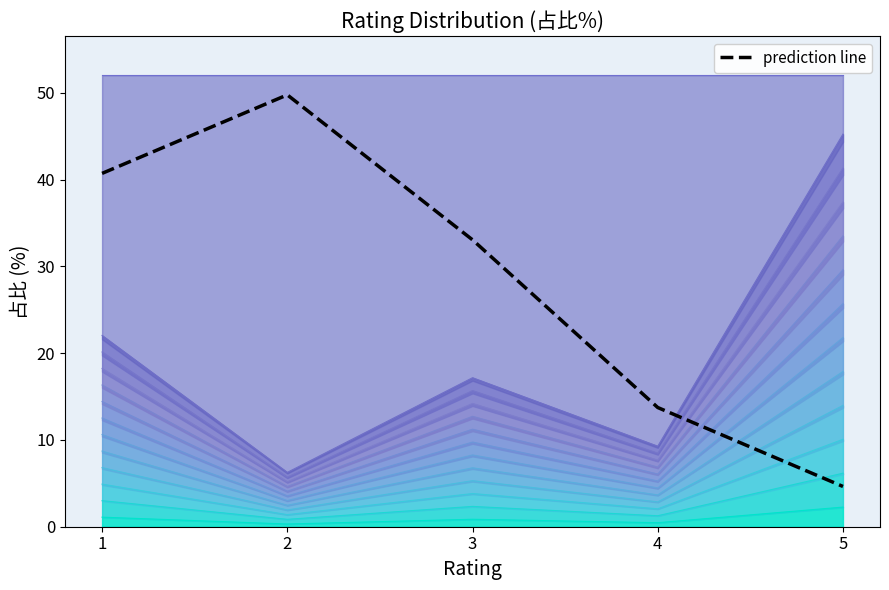

Which has a higher value, 2 or 1?

2